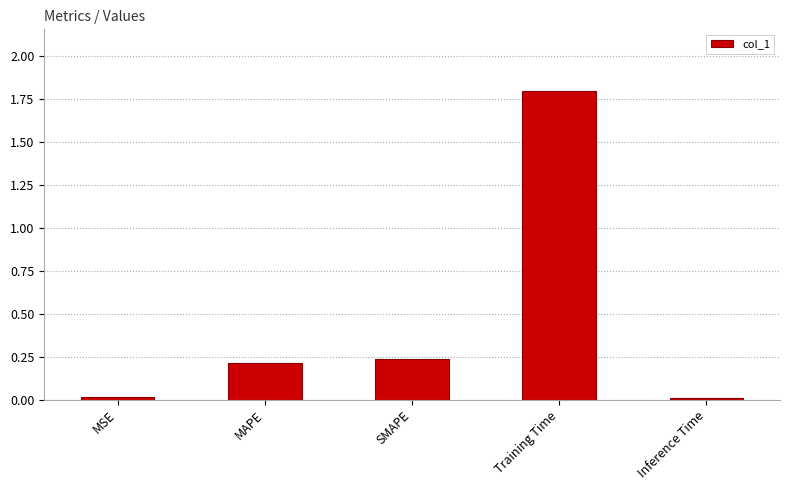

The value at SMAPE is 0.2. True or false?

True